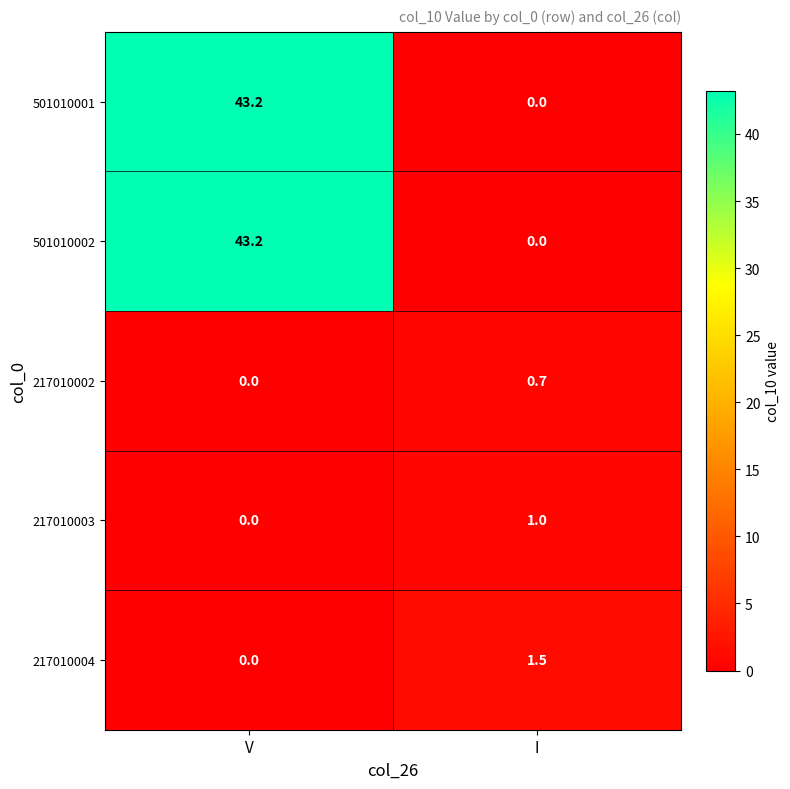

What is the greatest value displayed?

43.2